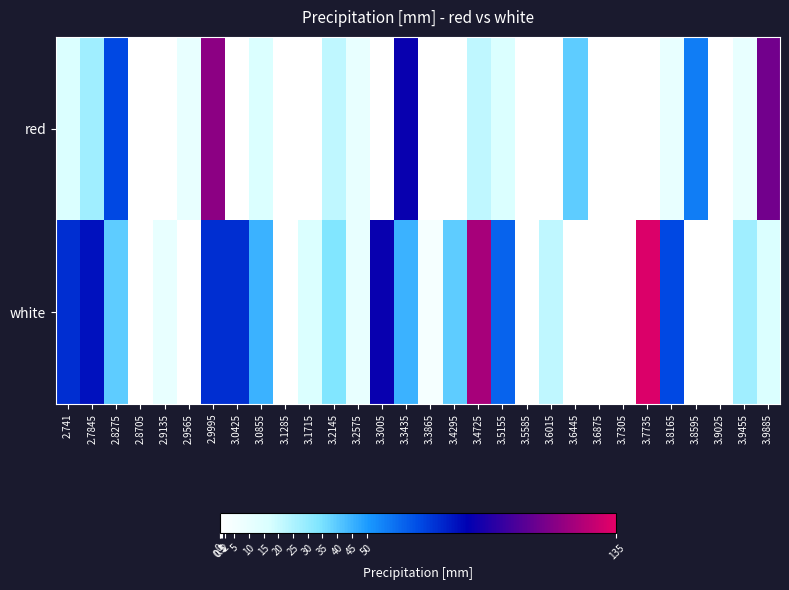

Which series has the largest range (max minus min)?

white